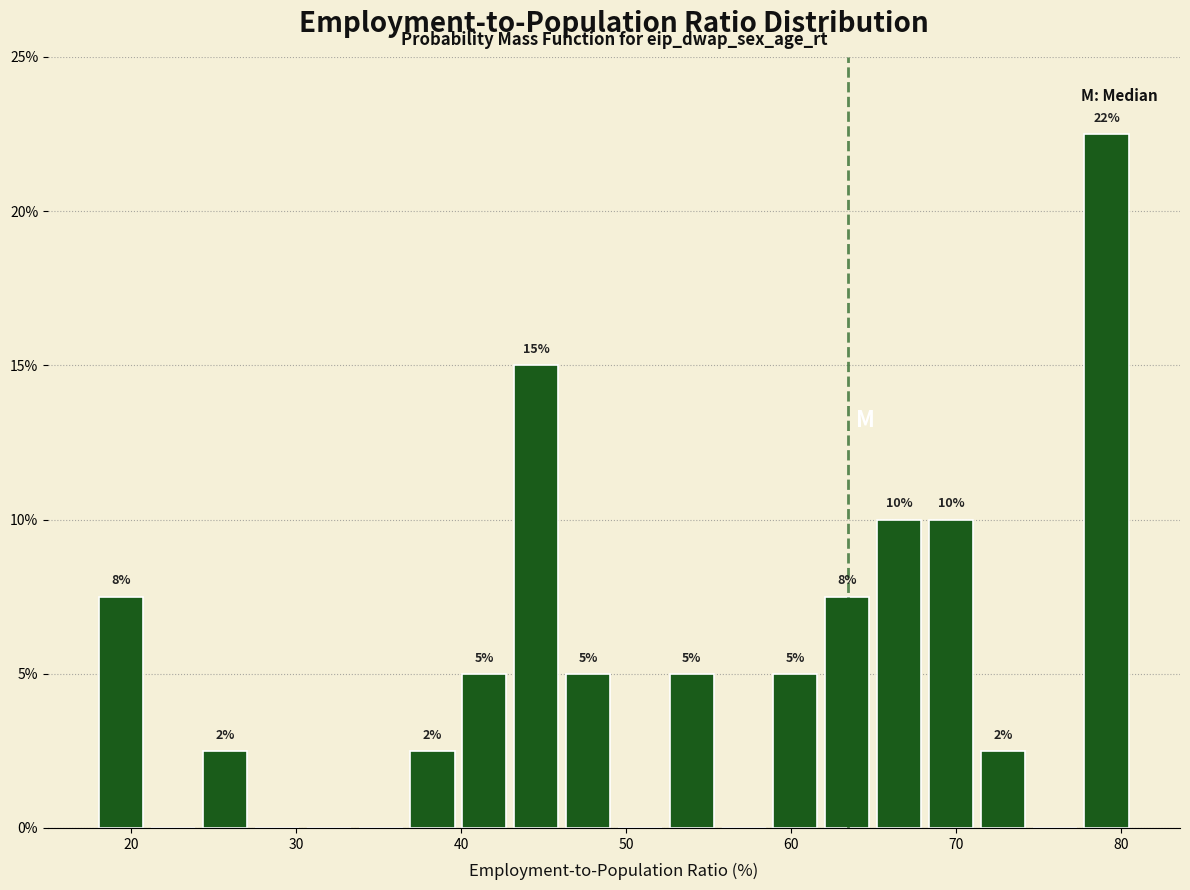

Around what value on the x-axis is the tallest bar? Give the approximate position of its centre, as read against the axis.

79